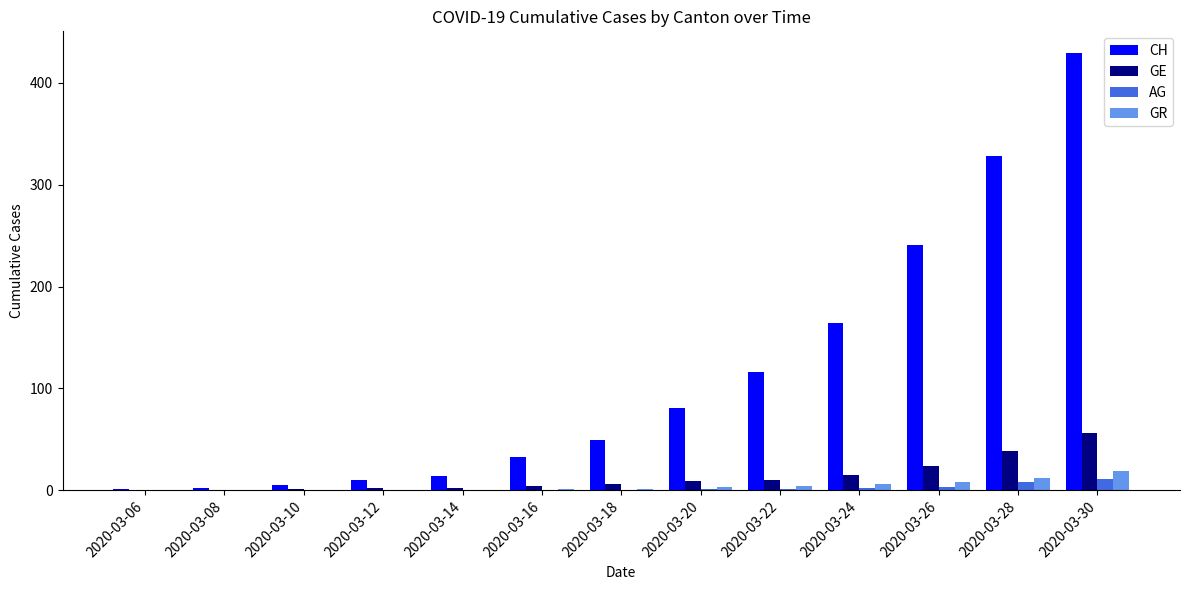

Where is GE nearest to the value 28?

2020-03-26